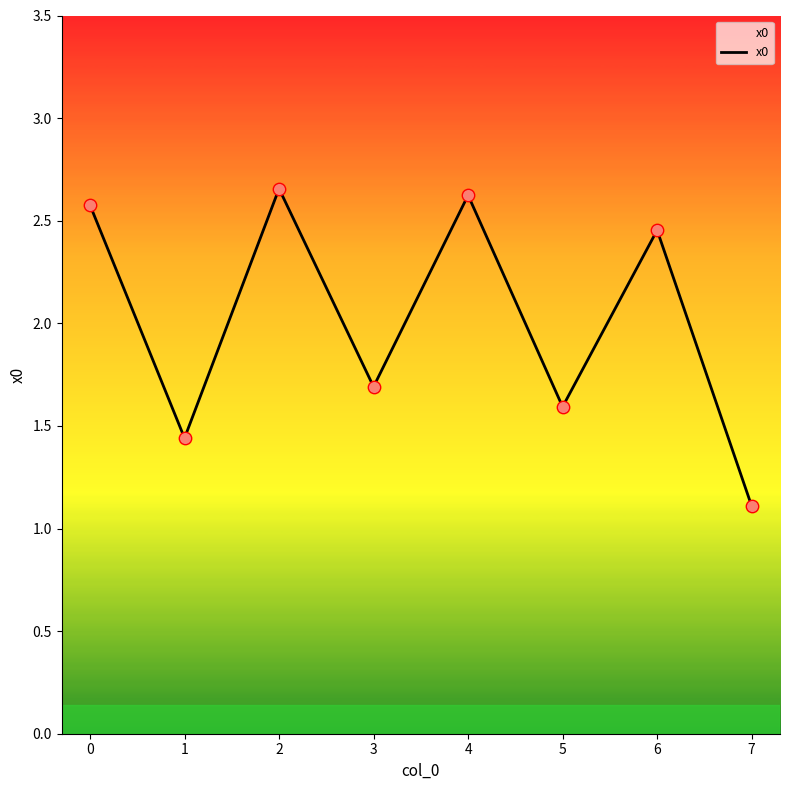

Which has a higher value, 4 or 5?

4